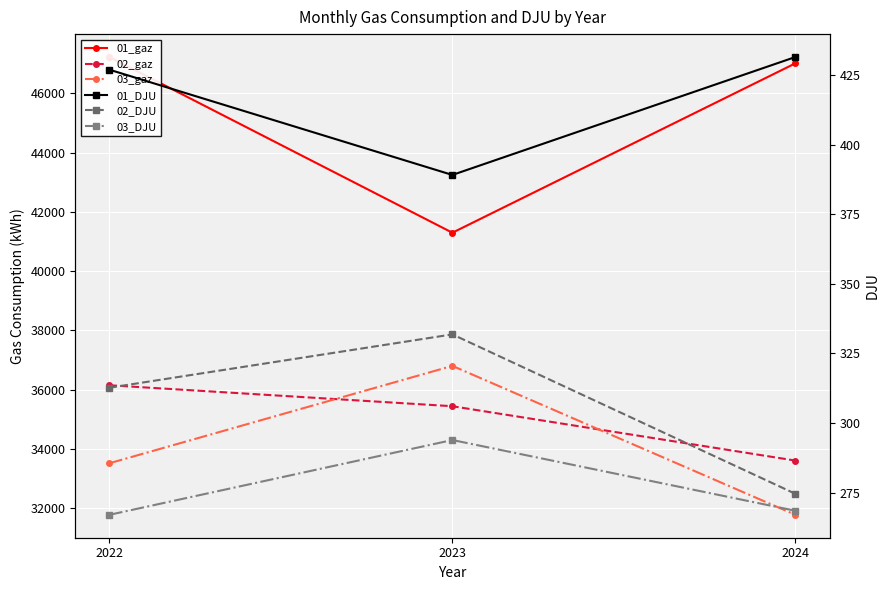

Where is 01_gaz nearest to the value 44259?

2024